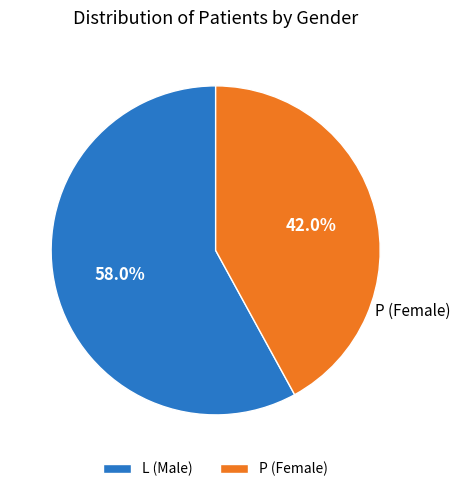

Does L account for over 50% of the chart?

Yes